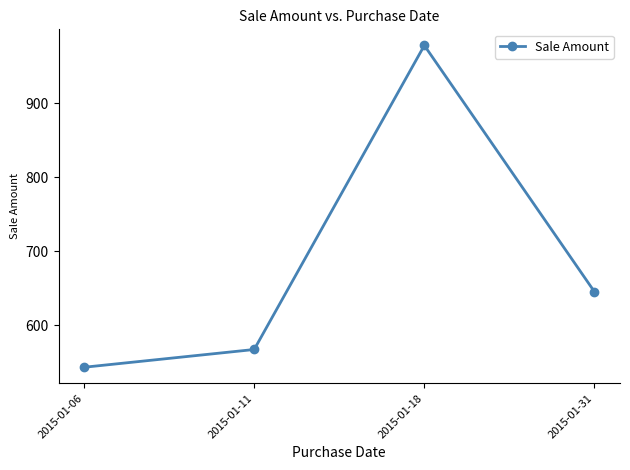

What is the change in value from 2015-01-18 to 2015-01-31?

-333